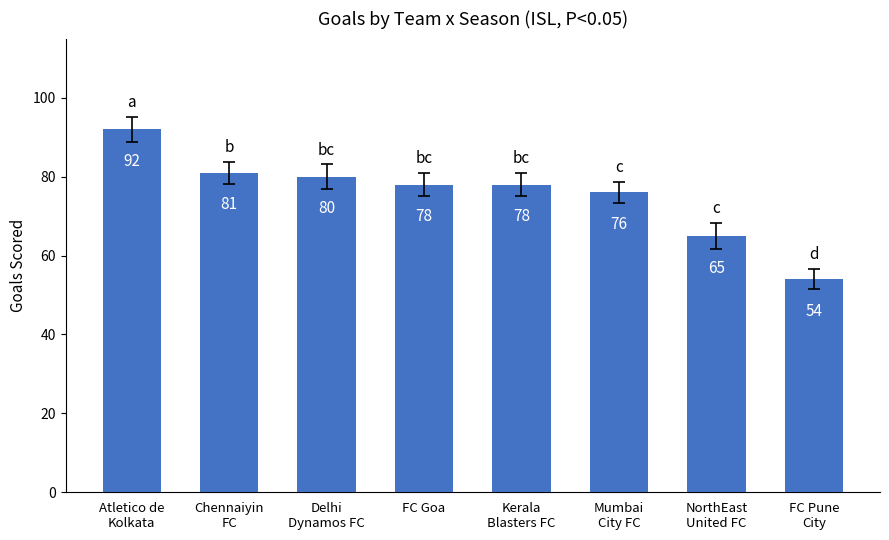

Reading right to left, extract all data points from this chart.

54	65	76	78	78	80	81	92